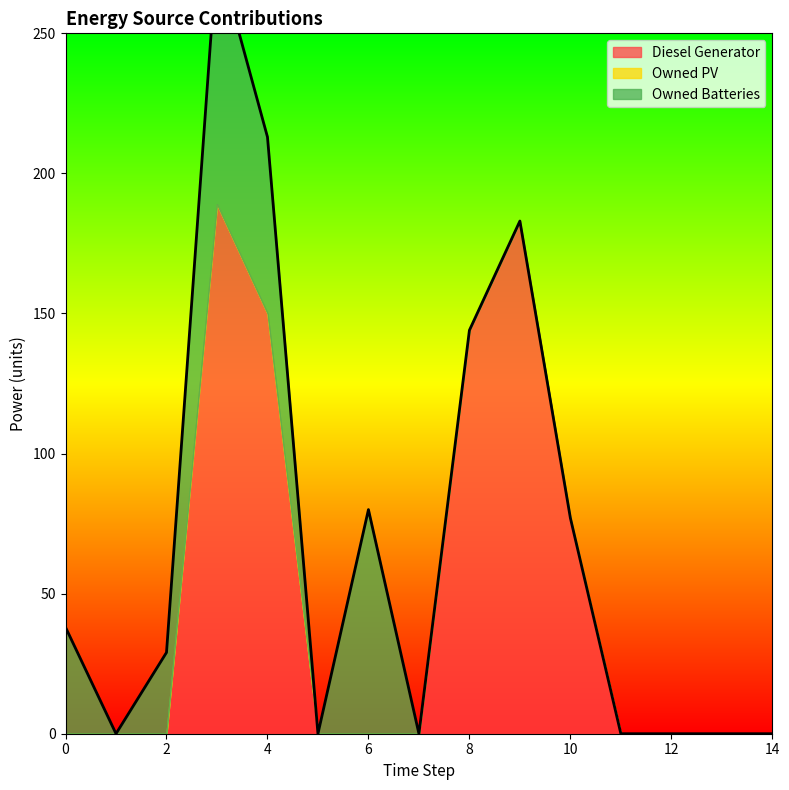

Does the chart have visible grid lines?

No